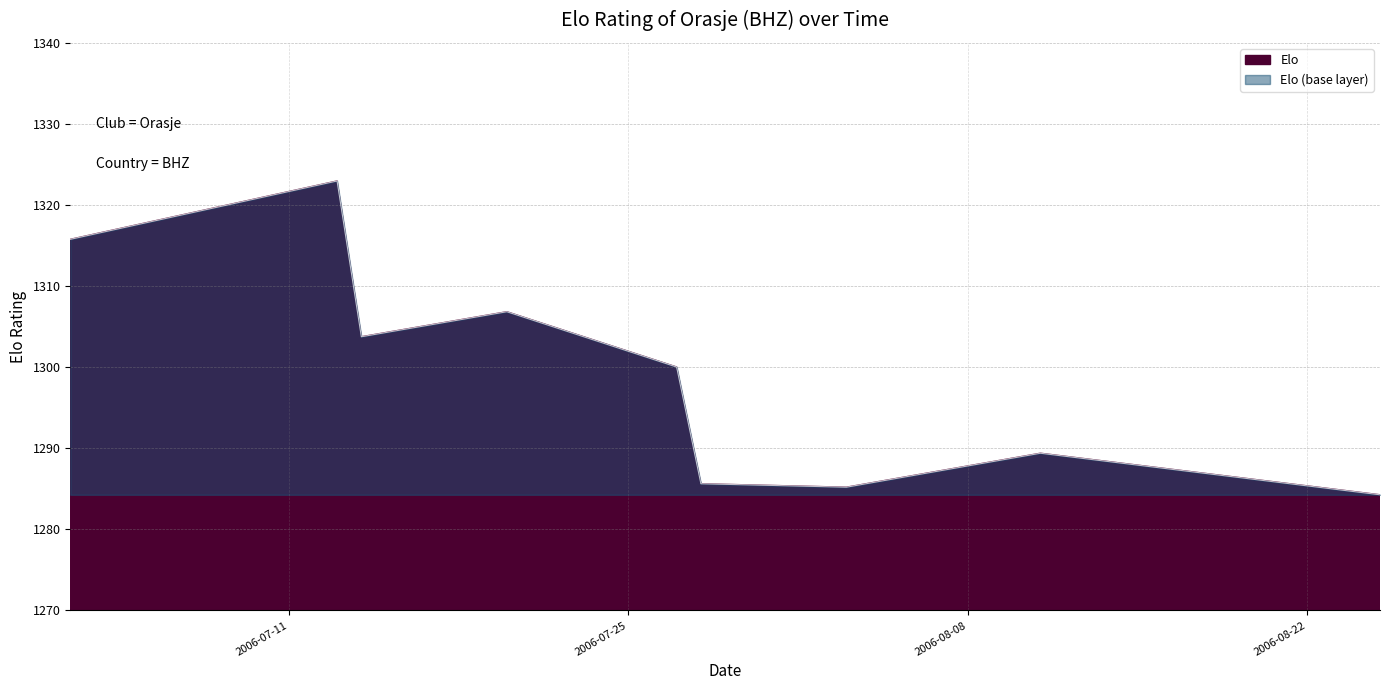

Where is the first local minimum?

2006-07-14